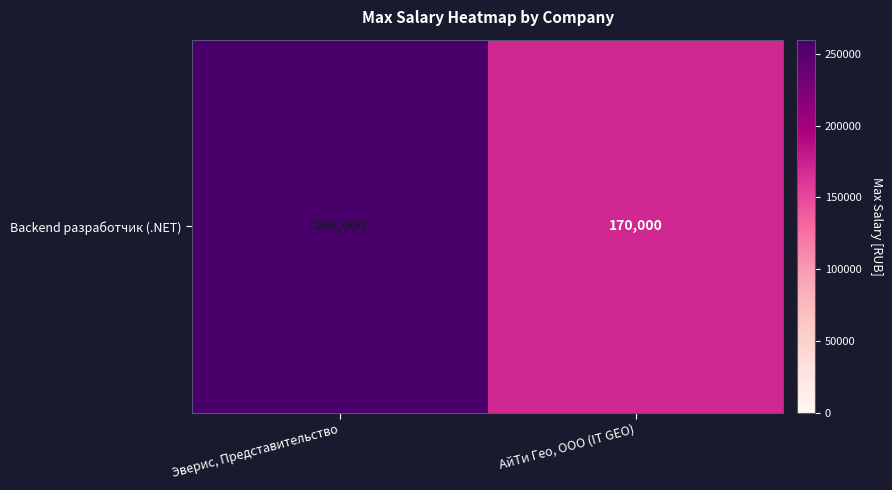

List the labels in order of value, smallest first.

АйТи Гео, ООО (IT GEO), Эверис, Представительство